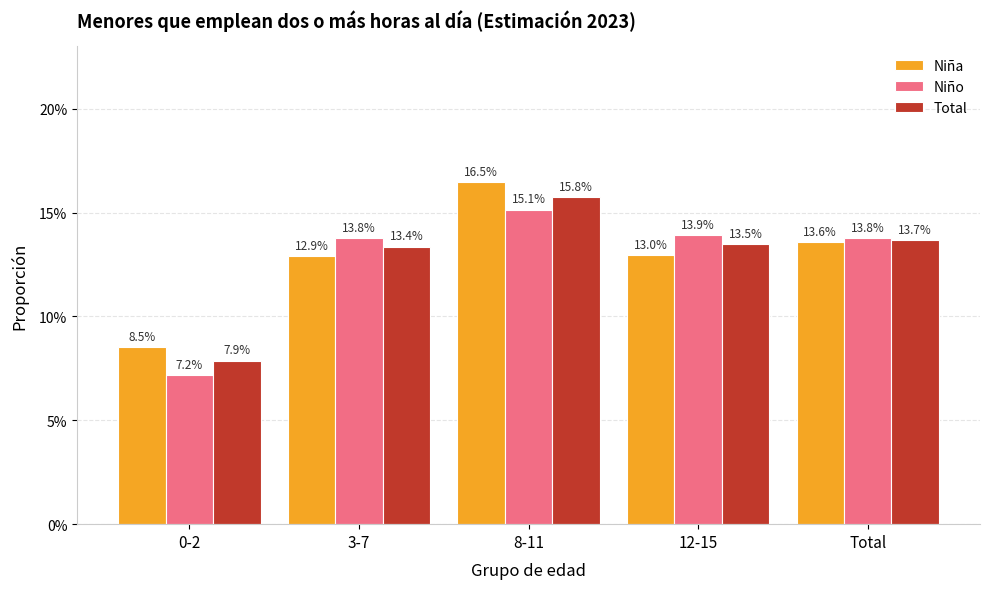

What is the approximate value of Niña at Total?

0.1